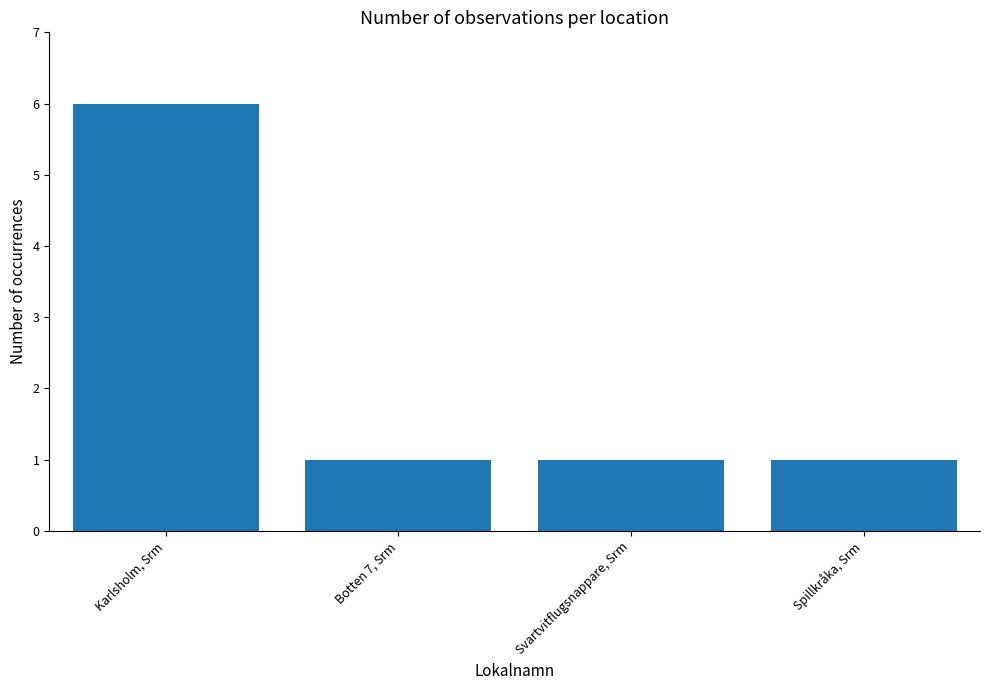

How many values are between 1 and 6?

4